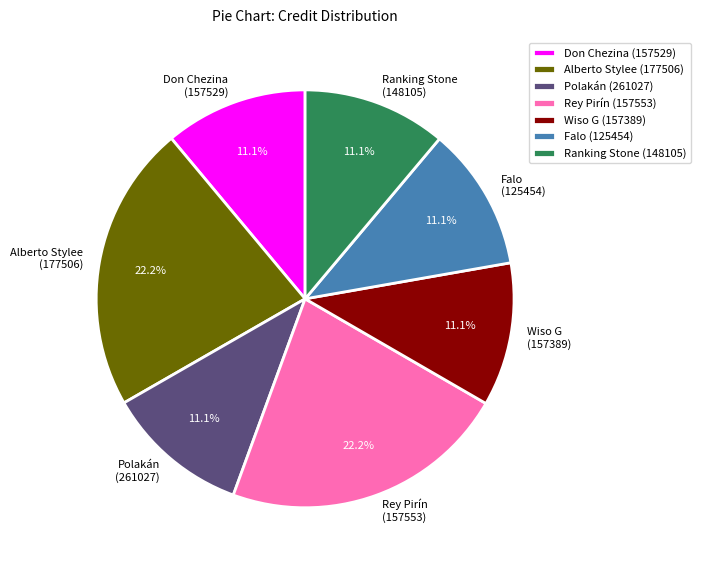

Is there any slice that represents more than half of the pie?

No